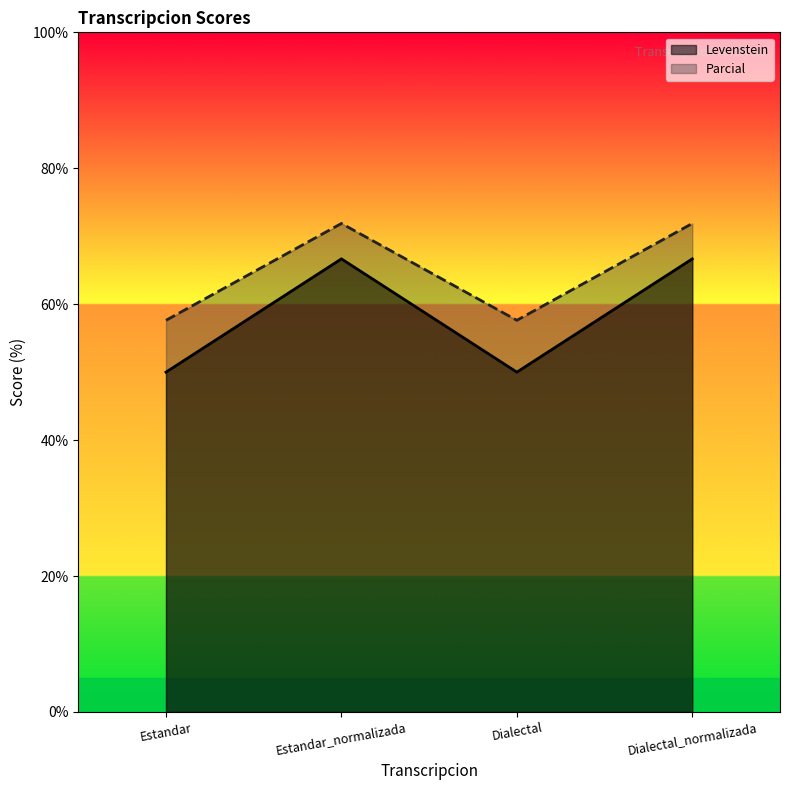

The value of Parcial at Estandar is 91.0. True or false?

False